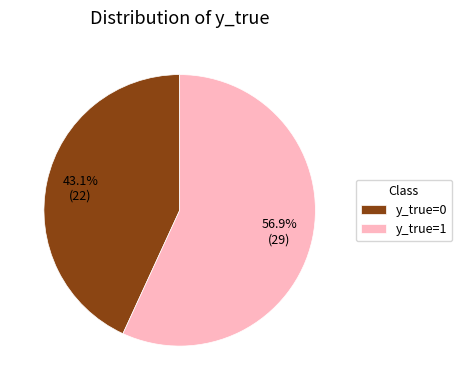

What is the majority slice?

y_true=1